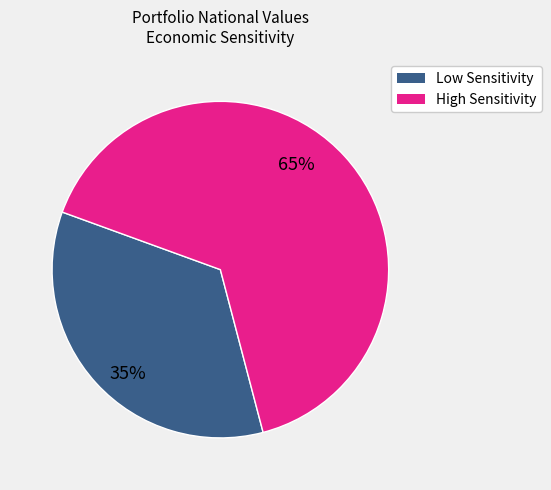

Approximately how many times larger is the value at Low Sensitivity compared to High Sensitivity?

0.5